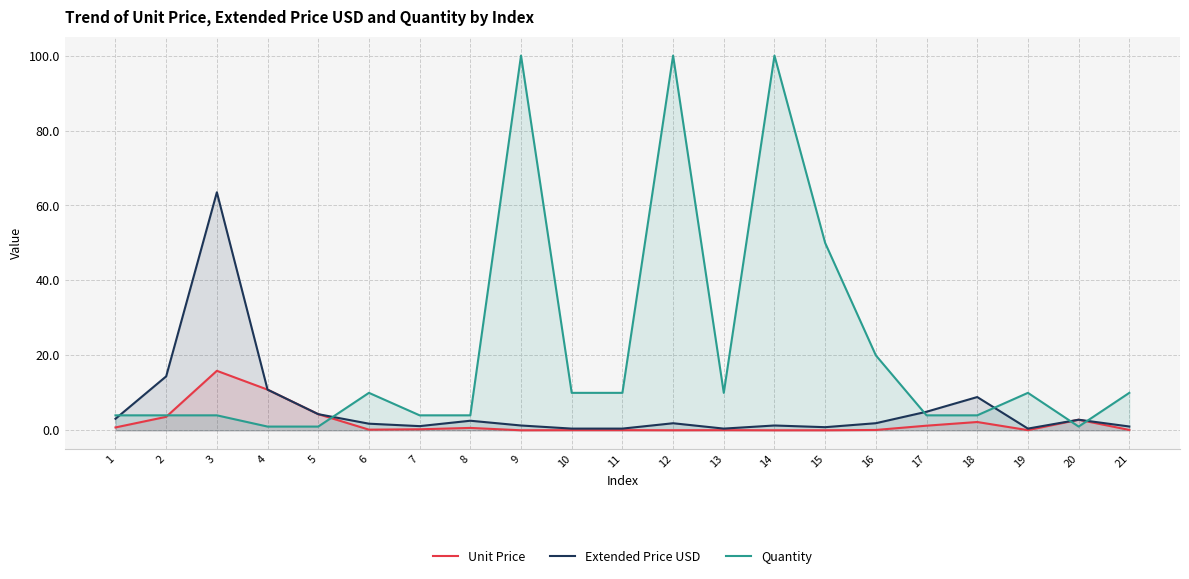

Is it true that Quantity equals 10.0 at 11?

True